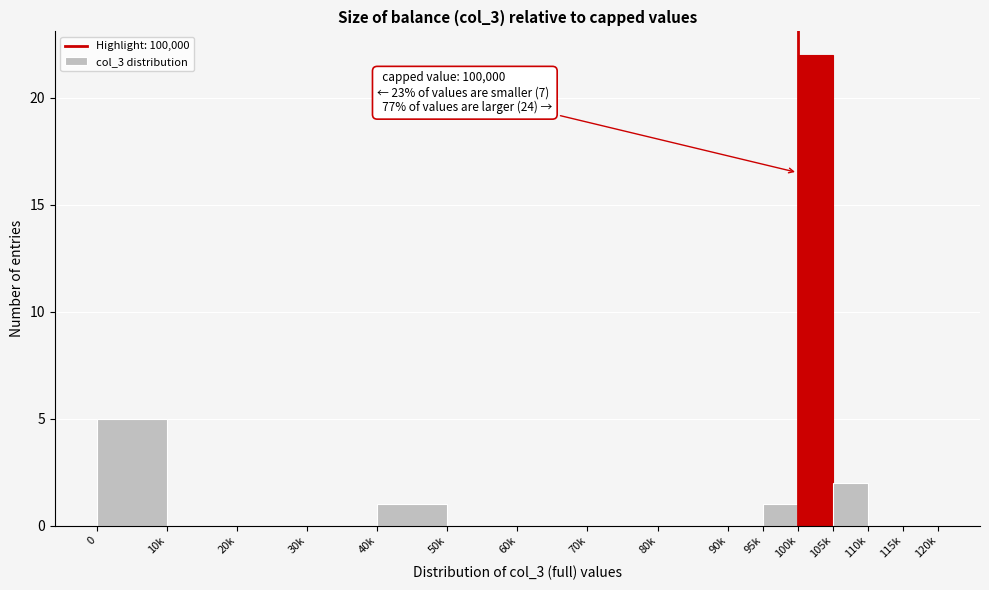

Reading left to right, transcribe all the data shown in this chart.

0=5	10k=0	20k=0	30k=0	40k=1	50k=0	60k=0	70k=0	80k=0	90k=0	95k=1	100k=22	105k=2	110k=0	115k=0